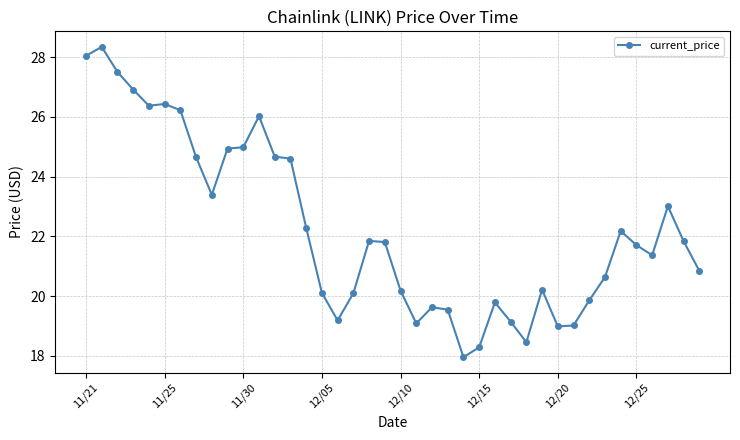

What is the minimum value shown in the chart?

18.0